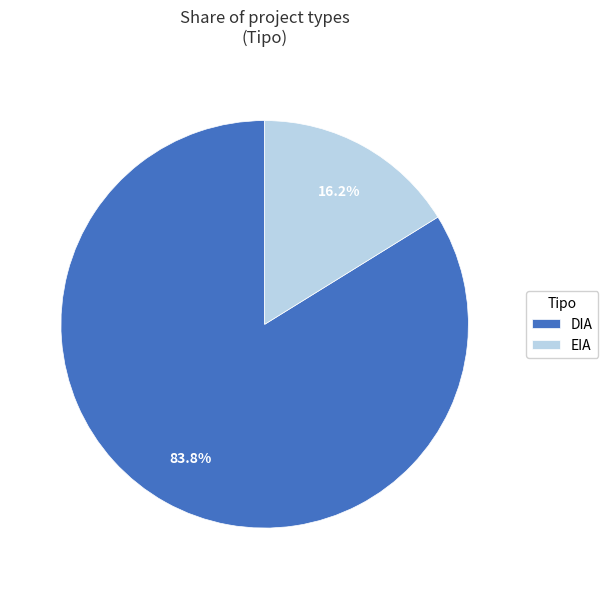

Does DIA represent more than half of the total?

Yes